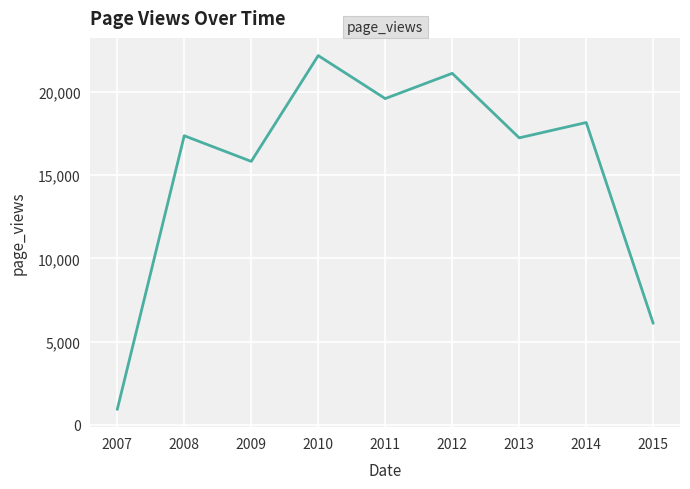

What is the approximate value at 2008, to the nearest 50?

17350